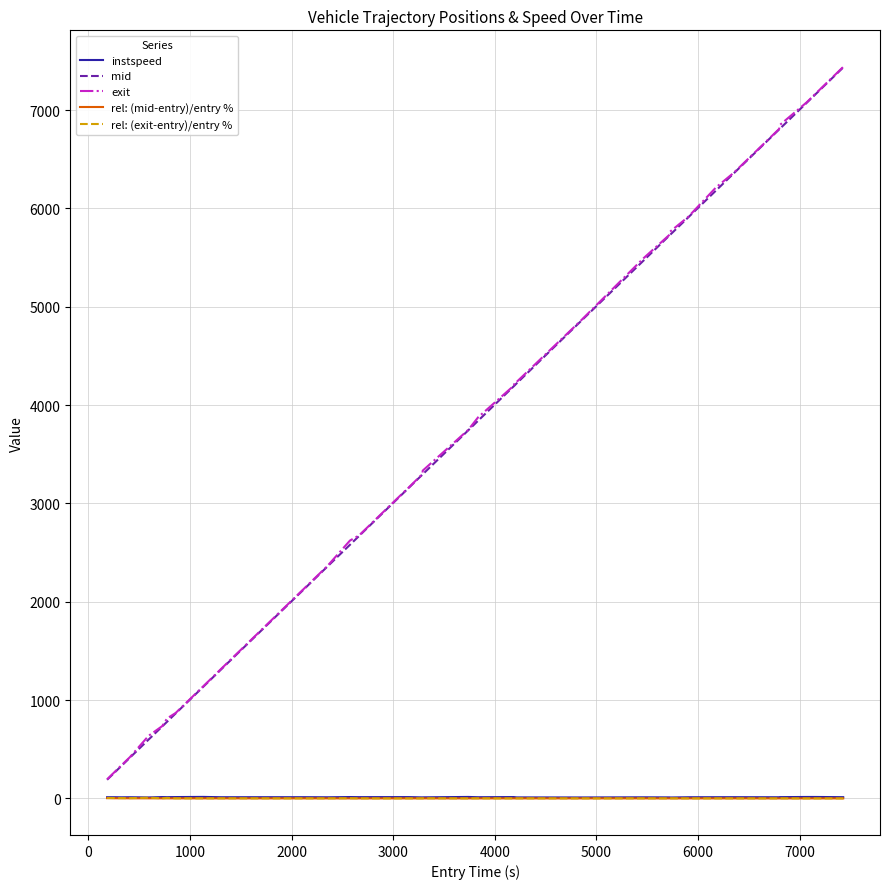

True or false: rel: (exit-entry)/entry % and instspeed intersect in this chart.

False